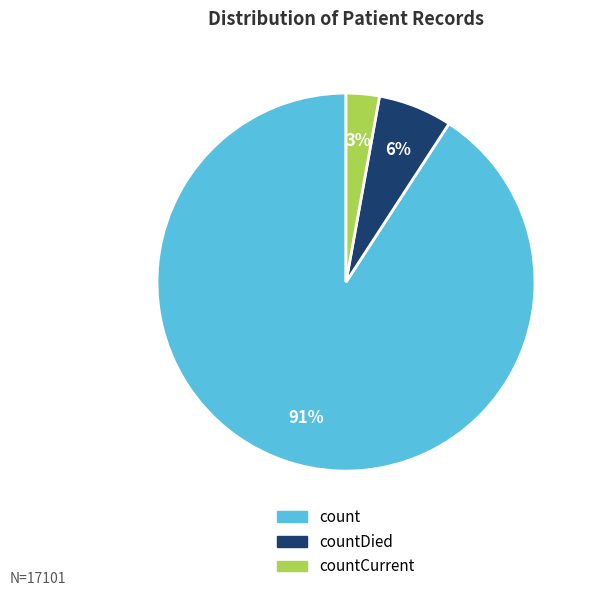

Is there any slice that represents more than half of the pie?

Yes